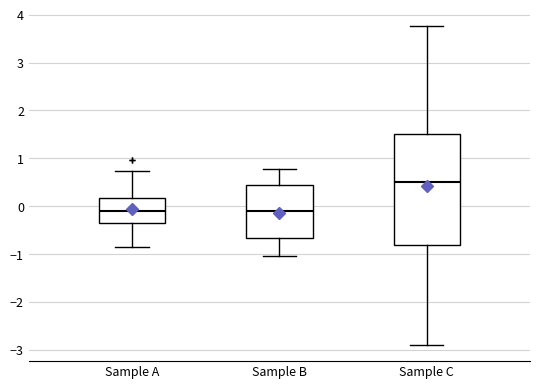

Reading left to right, transcribe this box plot: for each box, give where its median line is, the range the box spans, and where its two whiskers end, as read against the y-axis. The values are not printed on the chart, so give them approximately, as read against the axis.

Sample A: median -0.1, box -0.4 to 0.2, whiskers -0.8 to 0.7
Sample B: median -0.1, box -0.7 to 0.5, whiskers -1.0 to 0.8
Sample C: median 0.5, box -0.8 to 1.5, whiskers -2.9 to 3.8